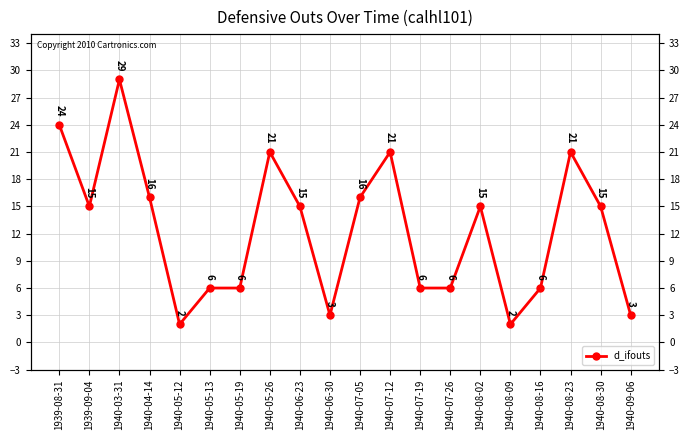

Reading left to right, list all the values displayed in this chart.

24	15	29	16	2	6	6	21	15	3	16	21	6	6	15	2	6	21	15	3